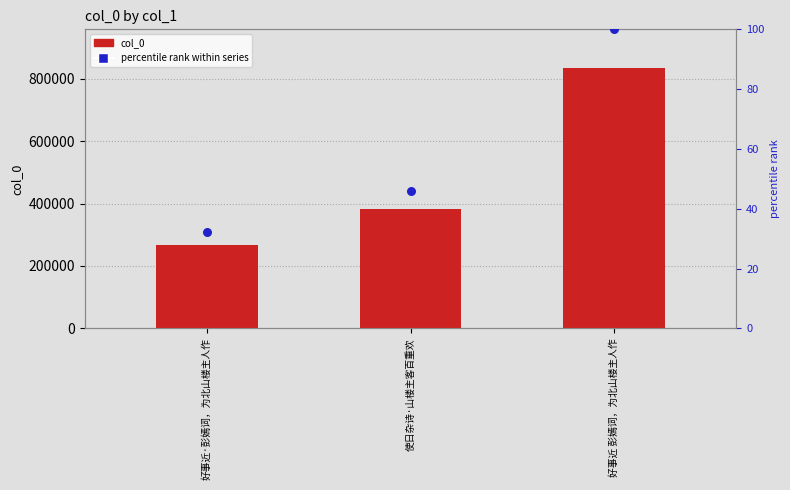

Is the value of col_0 at 好事近 彭嫣词，为北山楼主人作 greater than the value of percentile rank within series at 好事近 彭嫣词，为北山楼主人作?

Yes